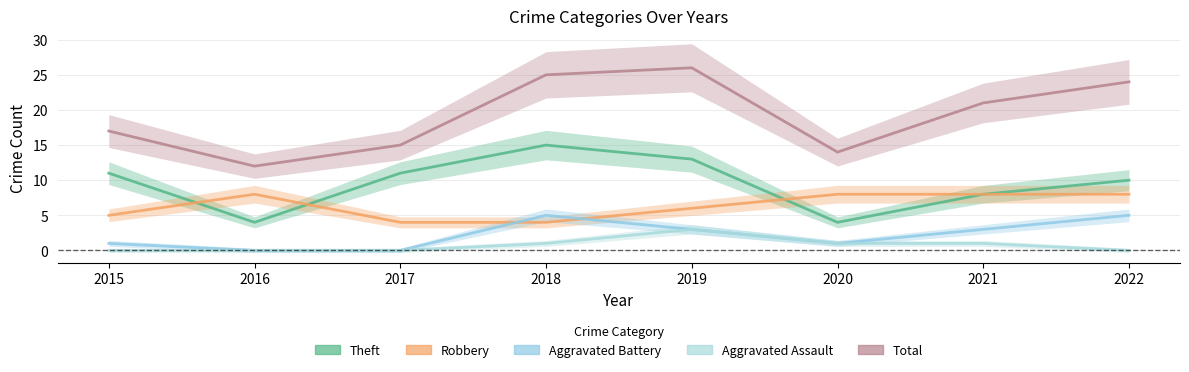

Which series changed the most between 2019 and 2022?

Theft